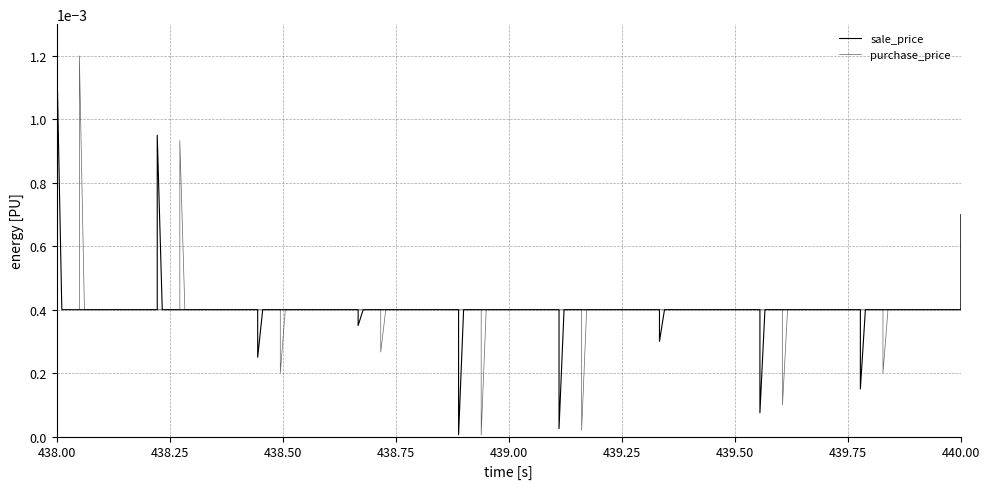

Between 439.00 and 27, which is larger?

439.00